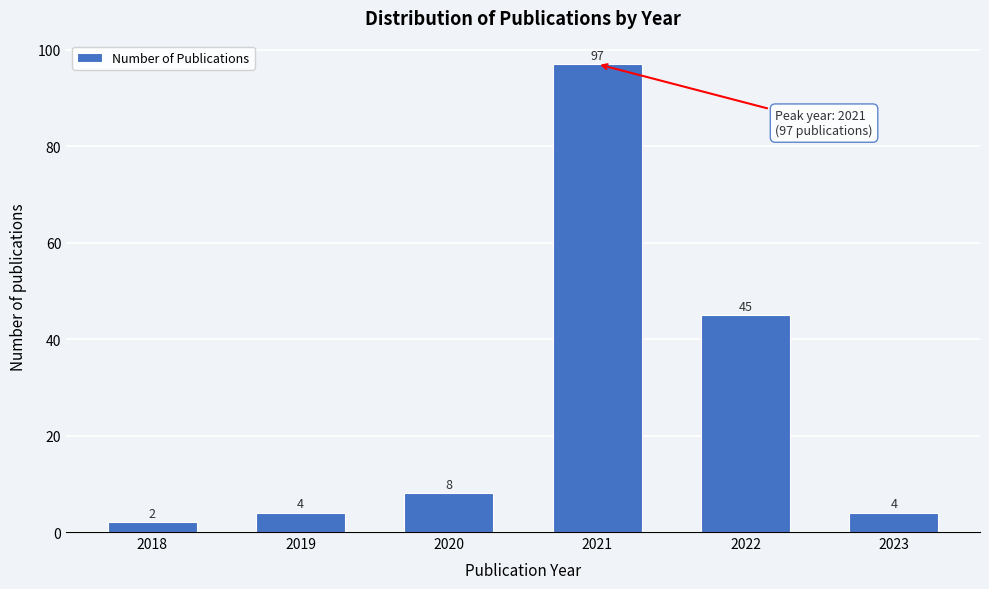

Reading left to right, transcribe all the data shown in this chart.

2018=2	2019=4	2020=8	2021=97	2022=45	2023=4